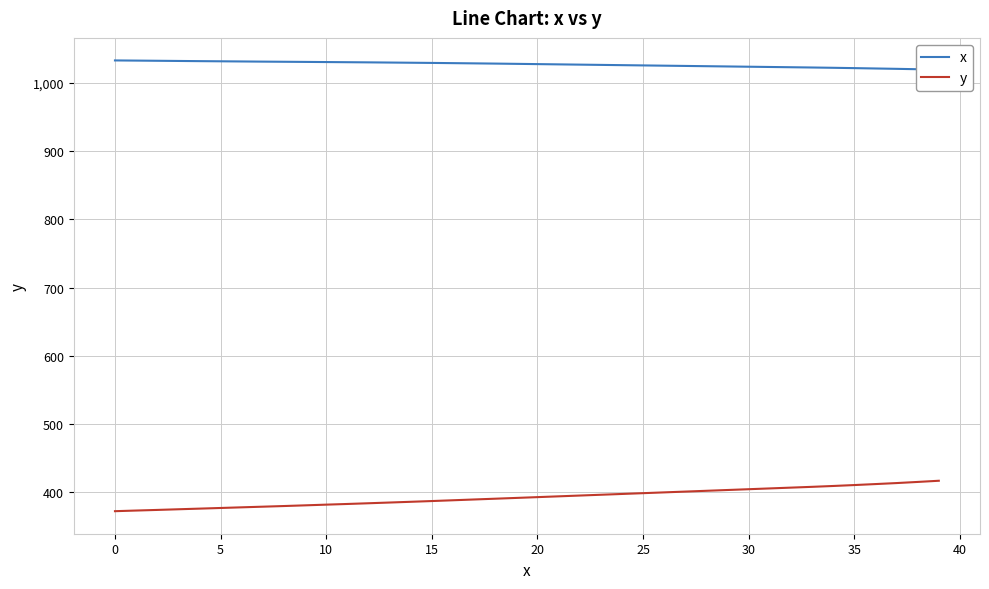

The value of y at 19 is 546.4. True or false?

False